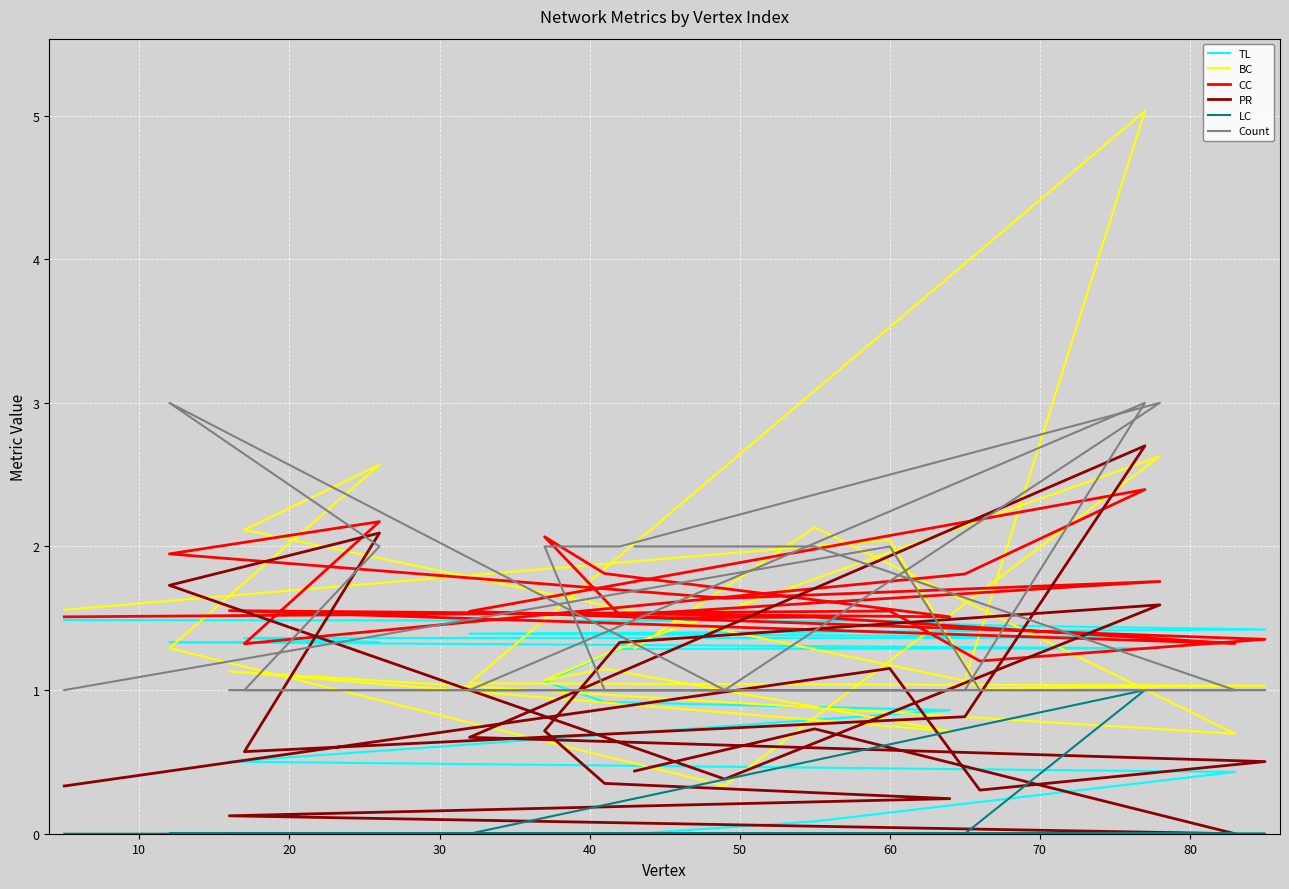

At which category does CC reach its first local valley?

20